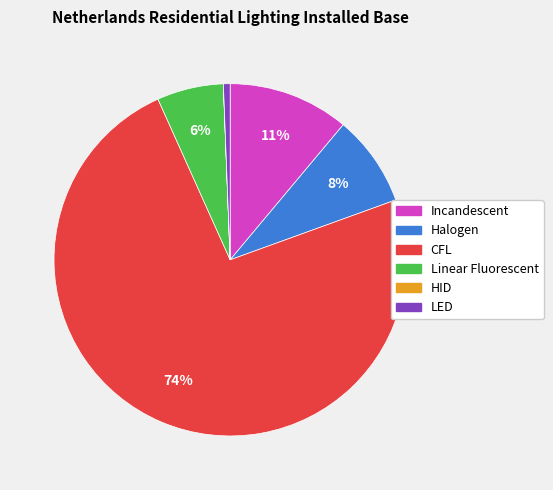

To the nearest percent, what is the difference between the largest and smallest slice percentages?

74%